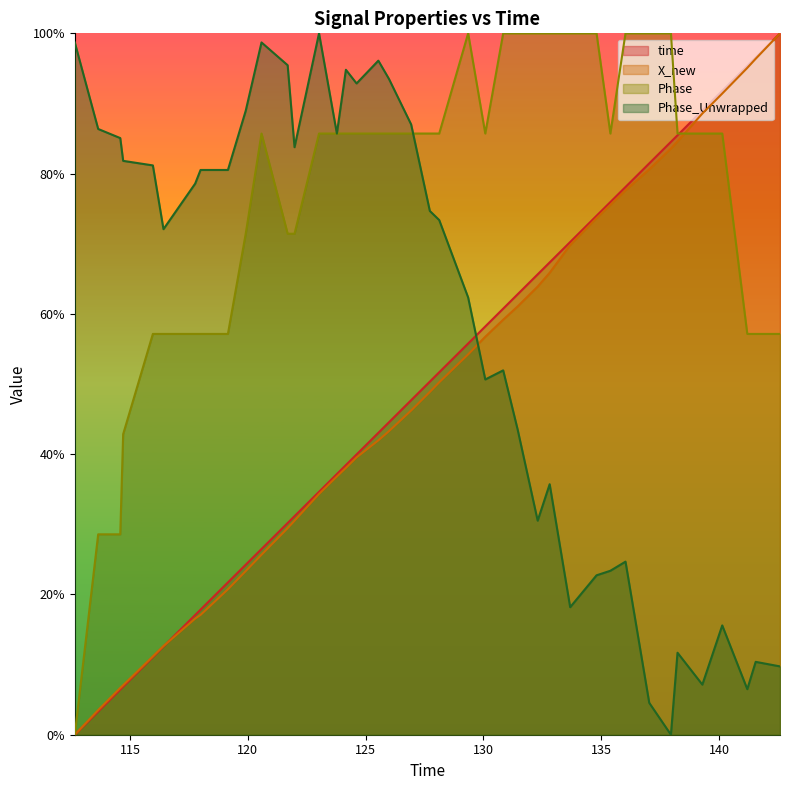

Which series has the largest total across all categories?

Phase